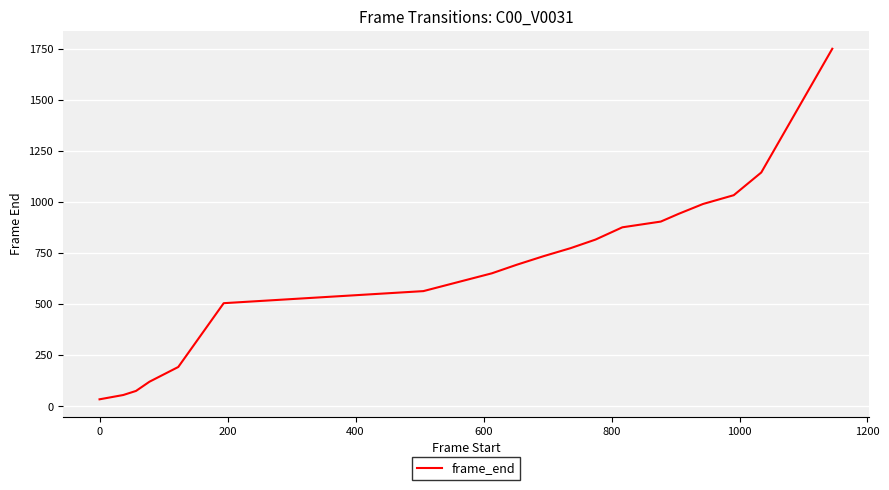

What is the difference between the maximum and minimum values?

1714